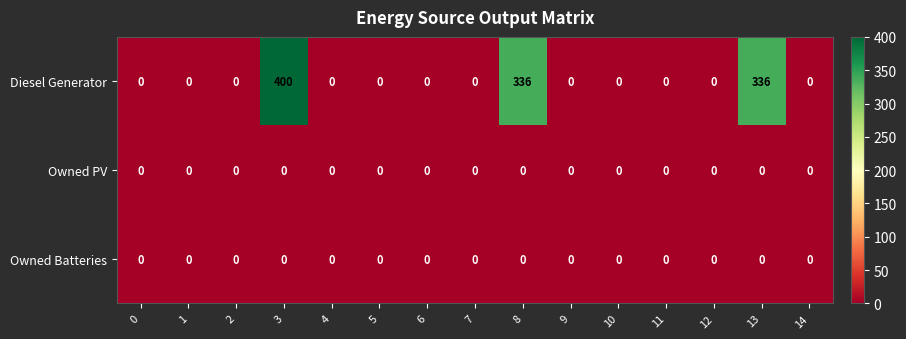

Is it true that Diesel Generator equals 0 at 7?

True